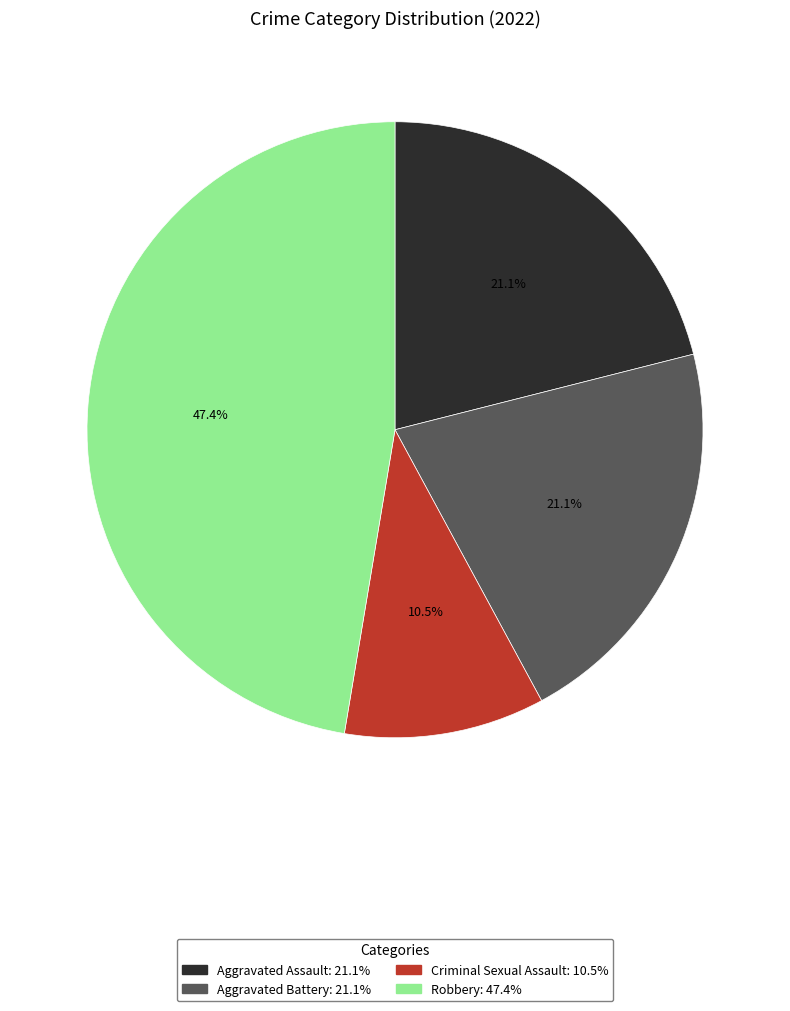

To the nearest percent, what is the difference between the largest and smallest slice percentages?

37%